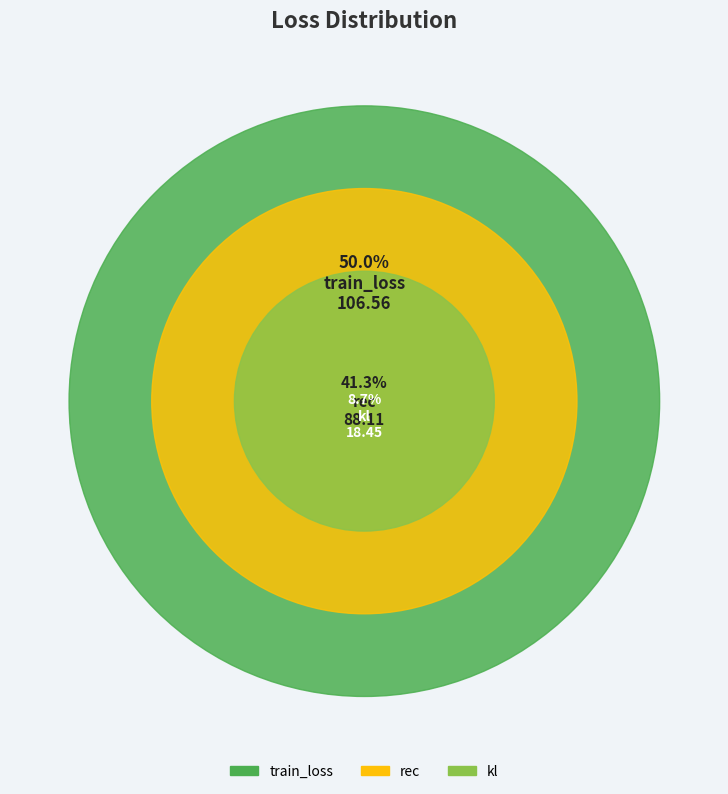

How much of the chart is everything except rec?

58.7%